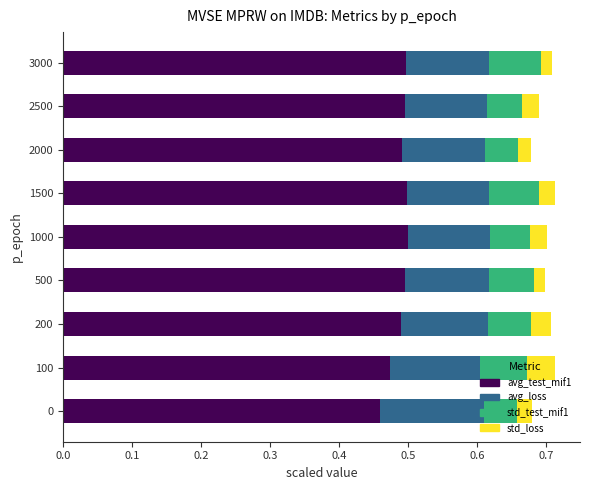

True or false: avg_test_mif1 has a value of 0.9 at 2000.

False